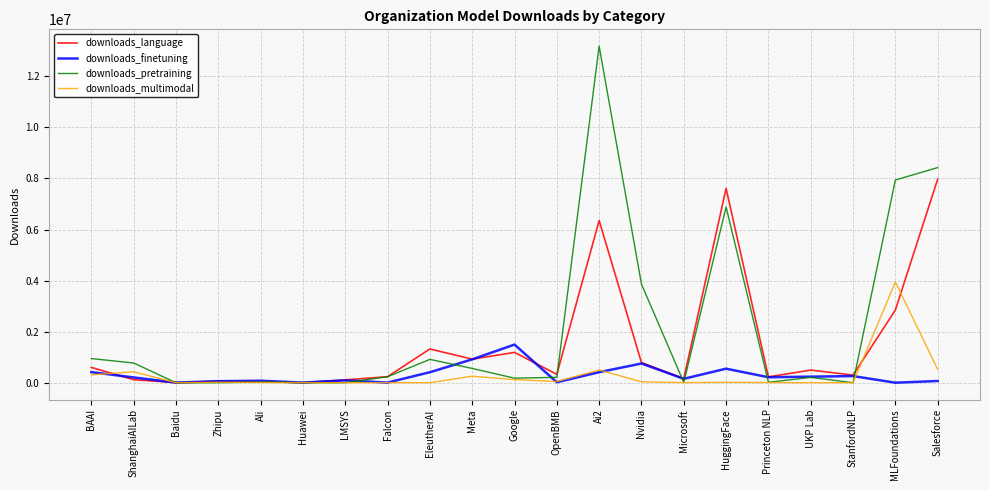

Between BAAI and Microsoft, which series saw the biggest shift?

downloads_pretraining